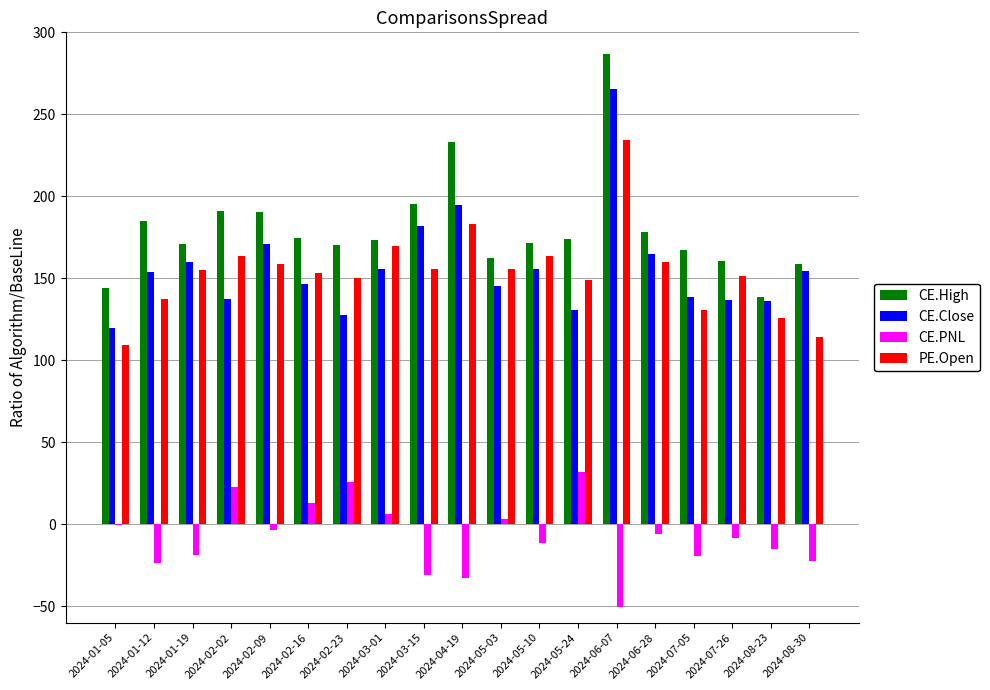

What are all the series names shown in the legend?

CE.High, CE.Close, CE.PNL, PE.Open